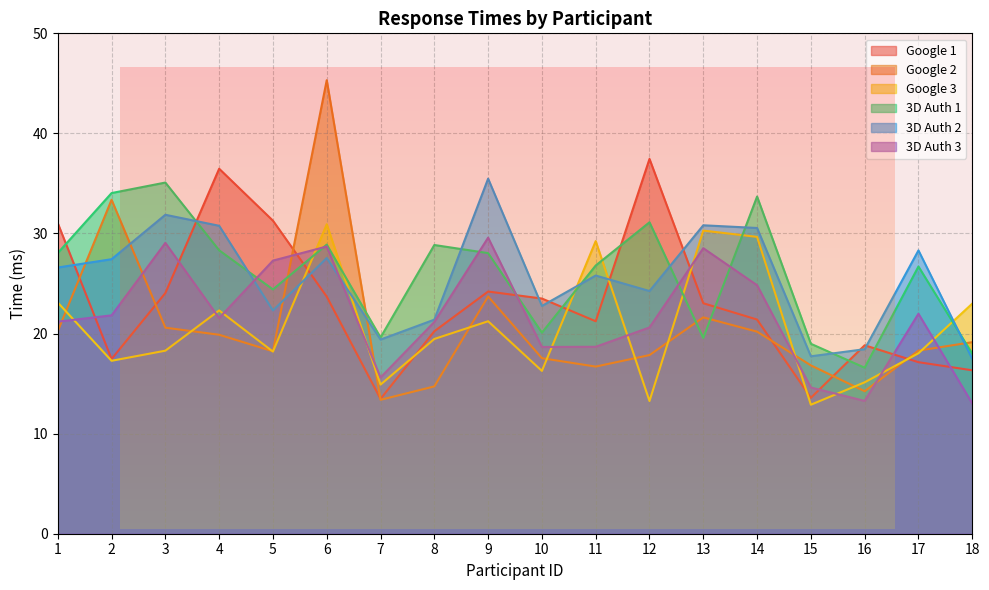

Does the chart display data point markers on the line(s)?

No